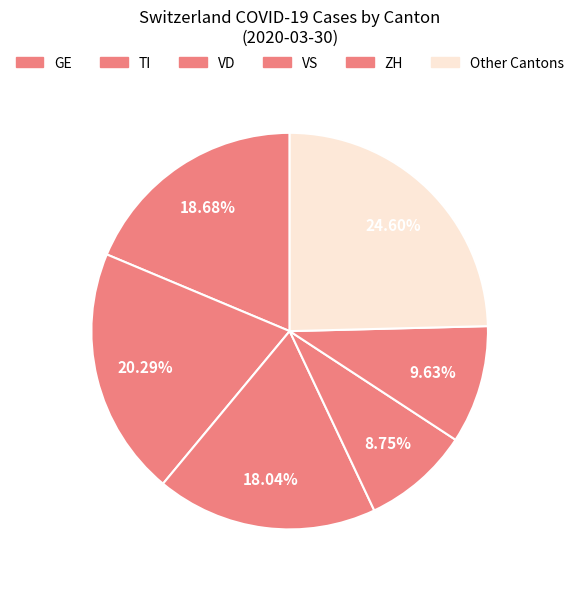

How many segments does this pie chart have?

6